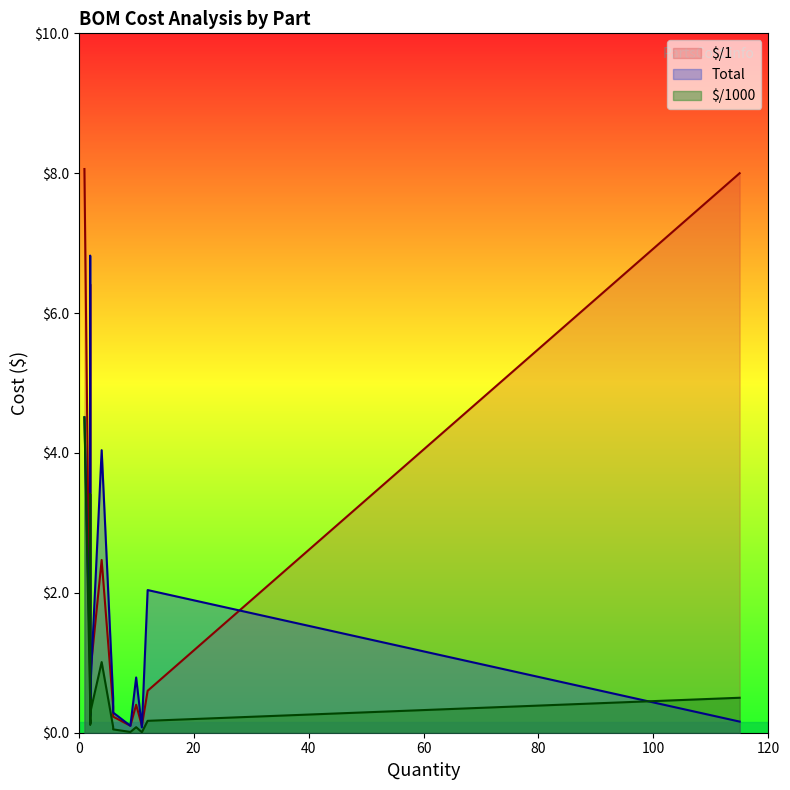

Does the chart have visible grid lines?

No